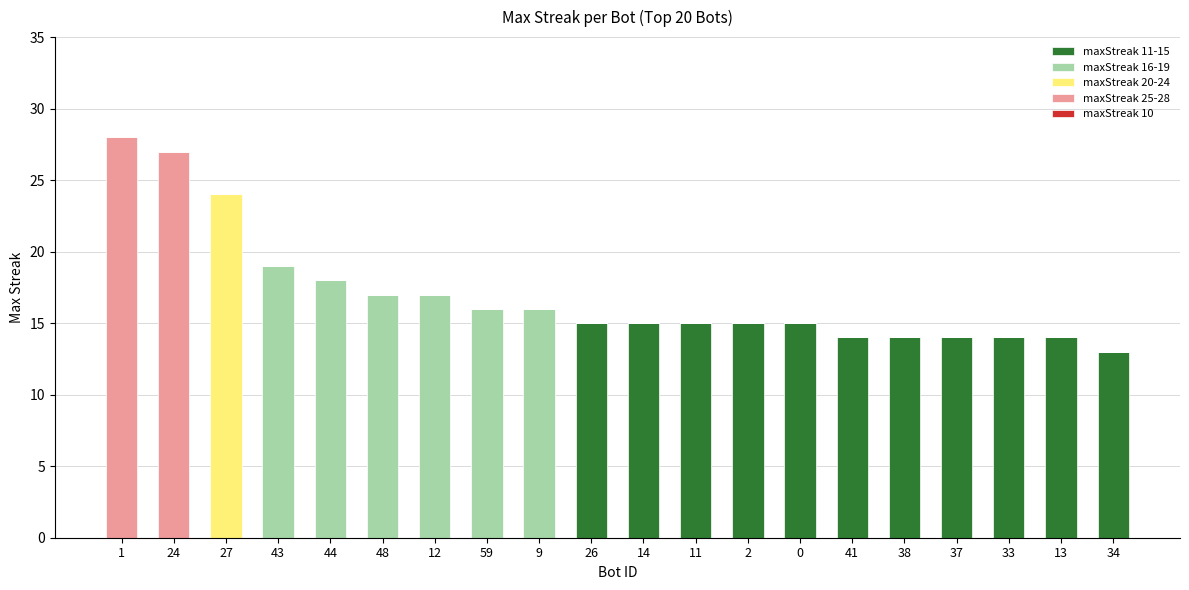

The value of maxStreak 11-15 at 26 is 15. True or false?

True